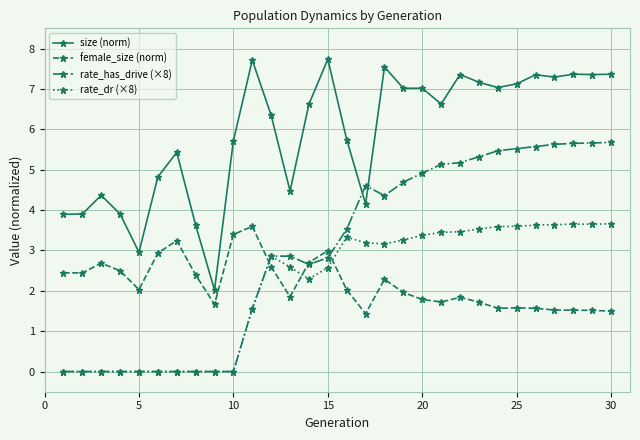

What is the greatest value displayed?

7.7